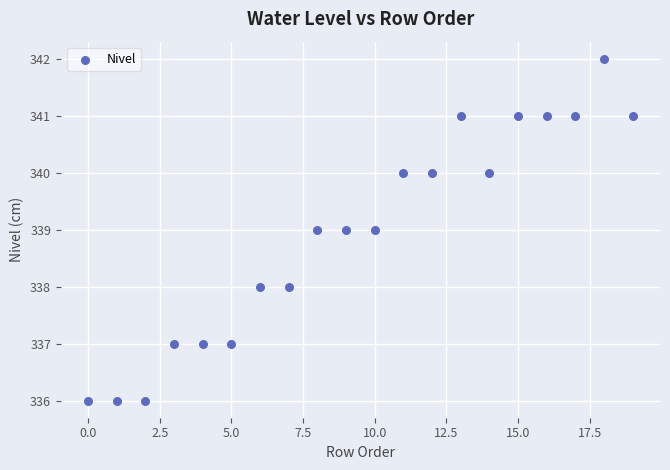

What is the range of Y values (max minus min)?

6